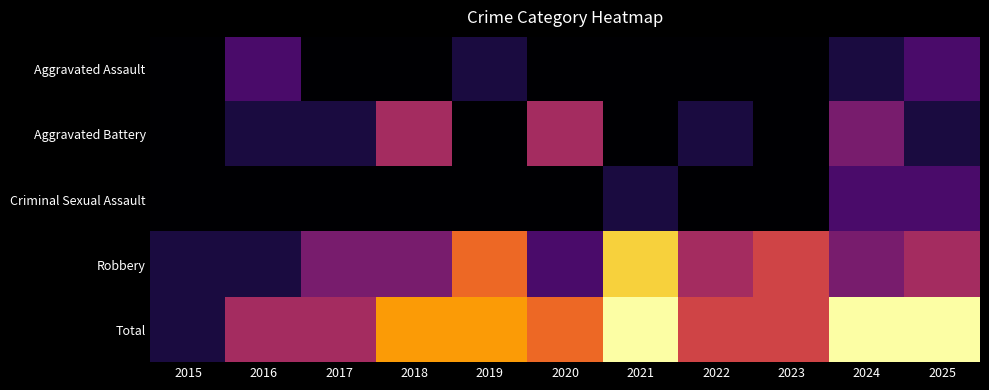

Count the number of categories in the chart.

11